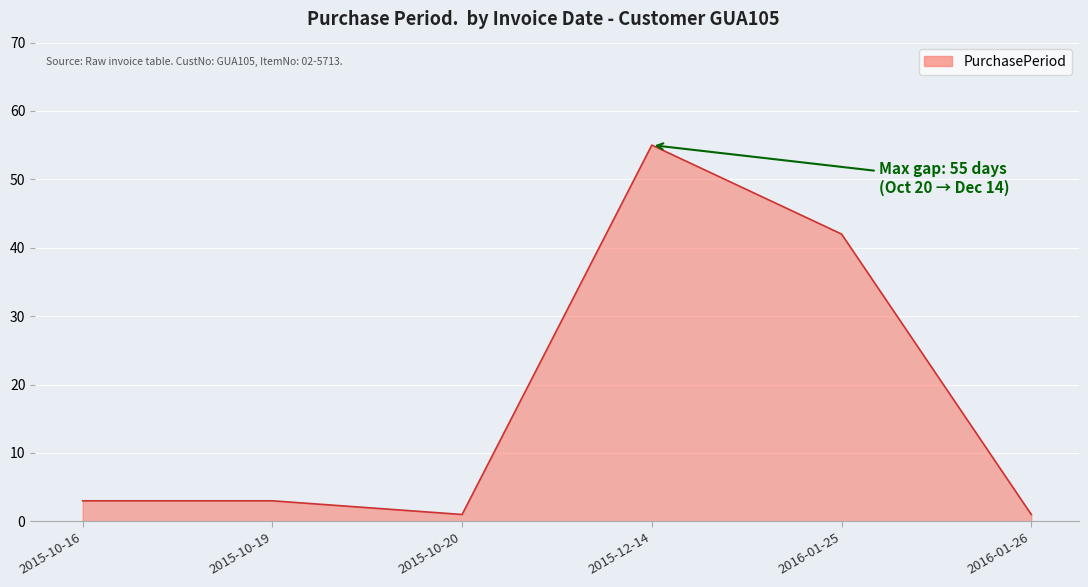

What is the change in value from 2015-12-14 to 2016-01-25?

-13